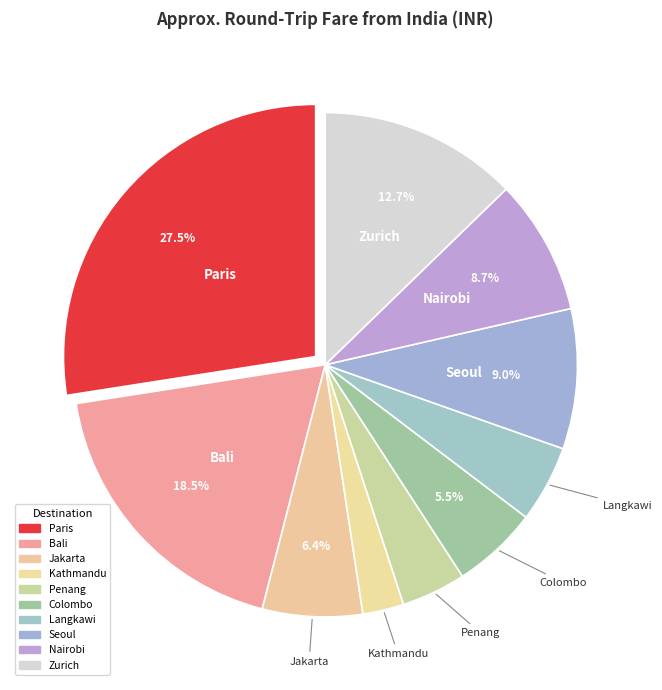

Count the number of slices in the pie.

10